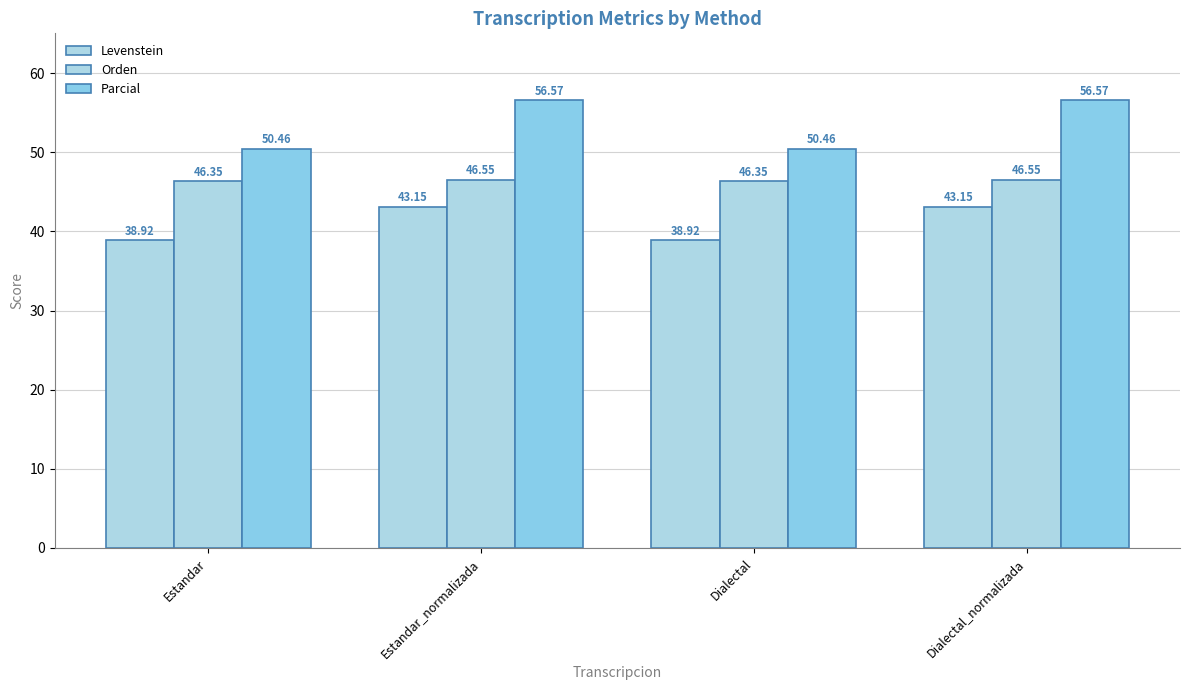

Reading left to right, what are all the values shown in this chart?

Levenstein: Estandar=38.9	Estandar_normalizada=43.2	Dialectal=38.9	Dialectal_normalizada=43.2
Orden: Estandar=46.4	Estandar_normalizada=46.6	Dialectal=46.4	Dialectal_normalizada=46.6
Parcial: Estandar=50.5	Estandar_normalizada=56.6	Dialectal=50.5	Dialectal_normalizada=56.6